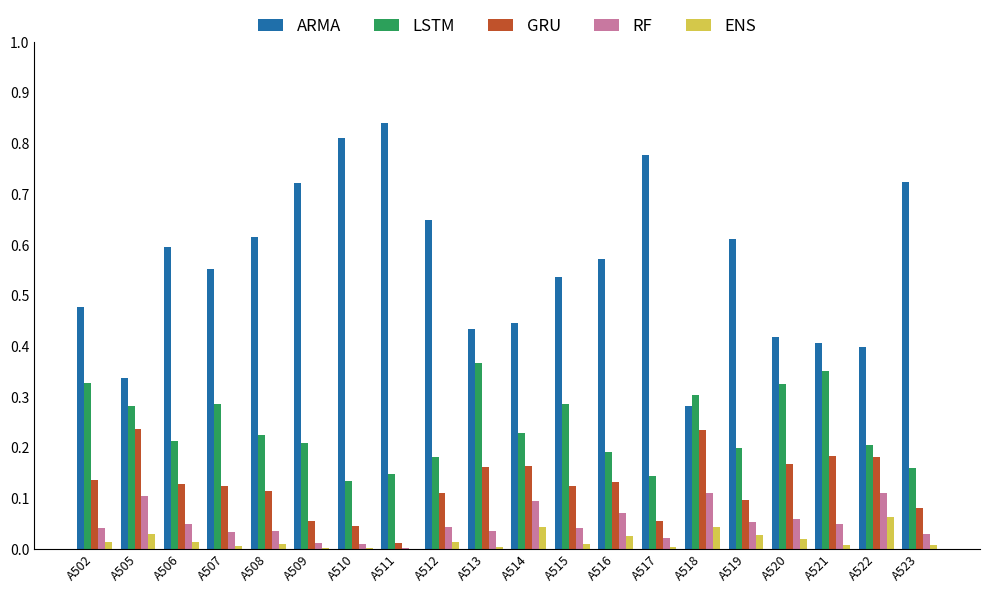

At which label does LSTM reach its peak?

A513